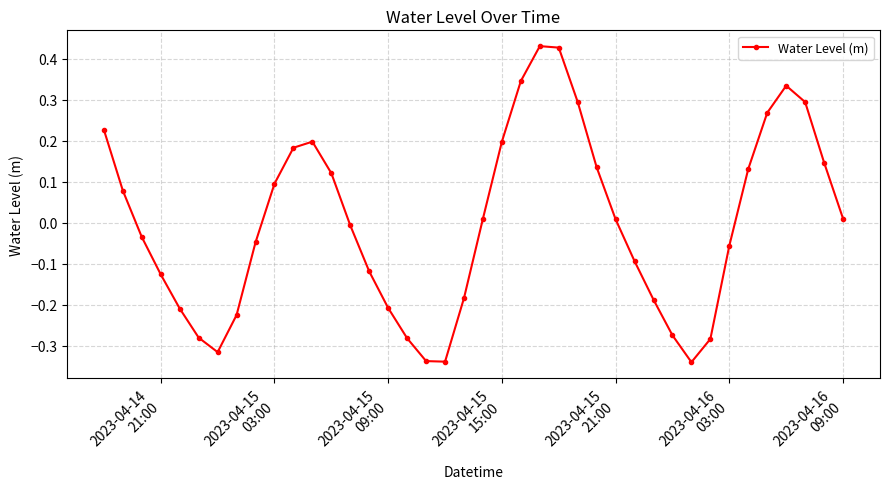

What is the difference between the maximum and minimum values?

0.8